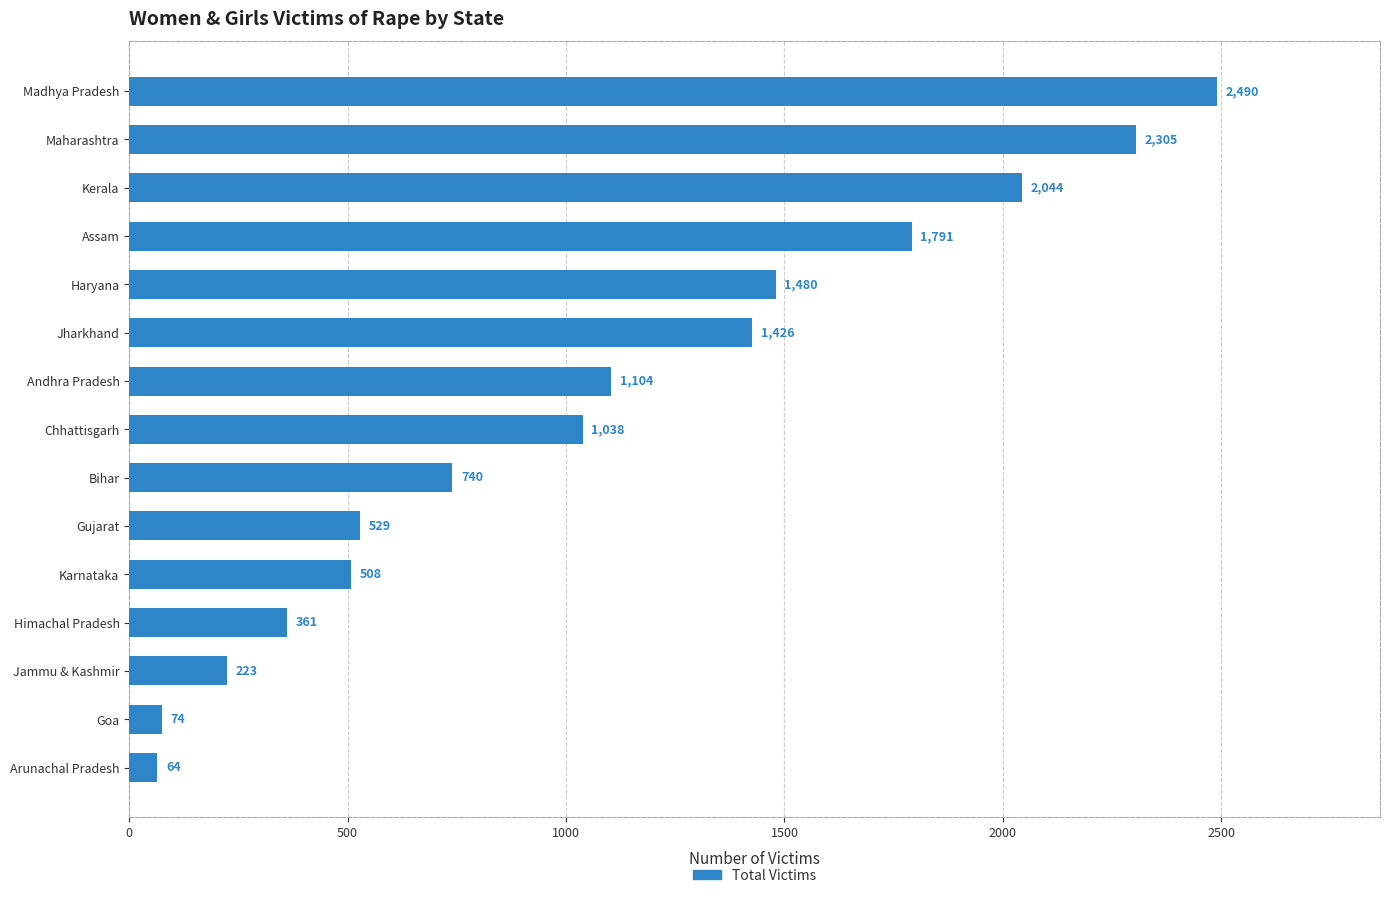

What is the difference between the second highest and second lowest values?

2231